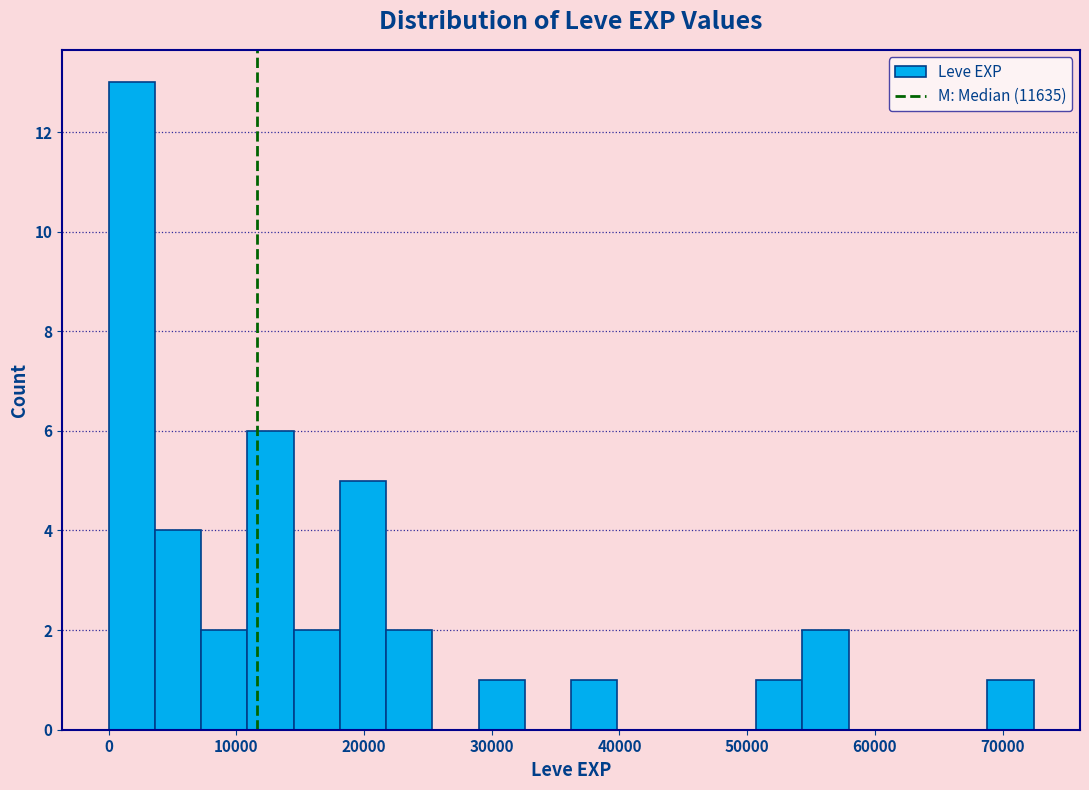

Read against the x-axis, roughly where is the centre of the tallest bar?

2000